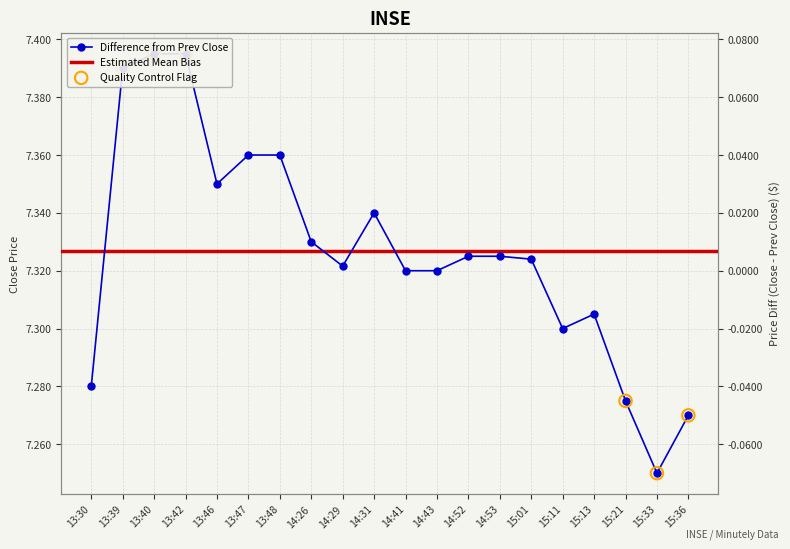

Which has a higher value, 14:26 or 15:36?

14:26